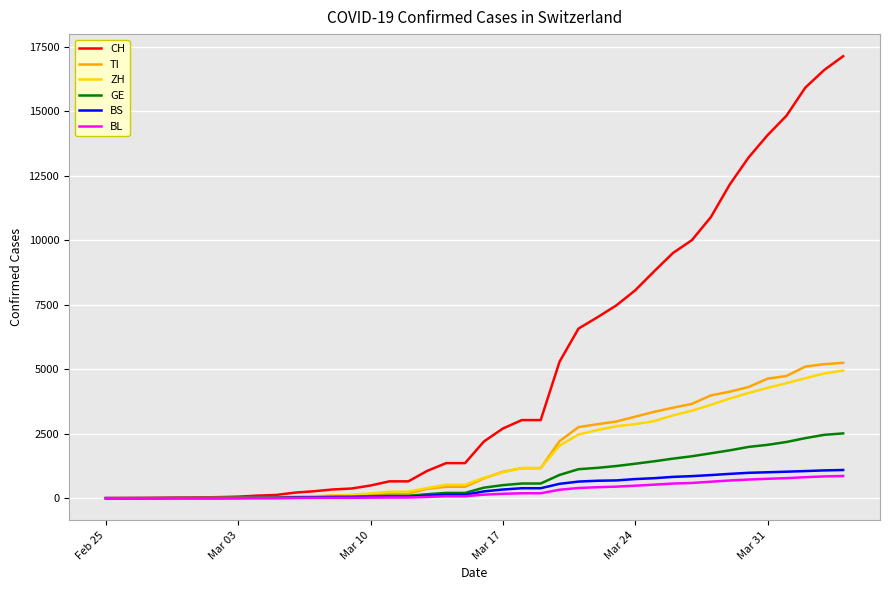

Which series has the largest total across all categories?

CH